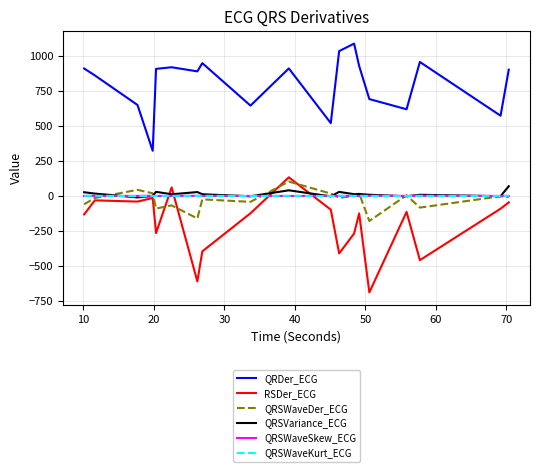

What is the sum of all RSDer_ECG values?

-3735.8